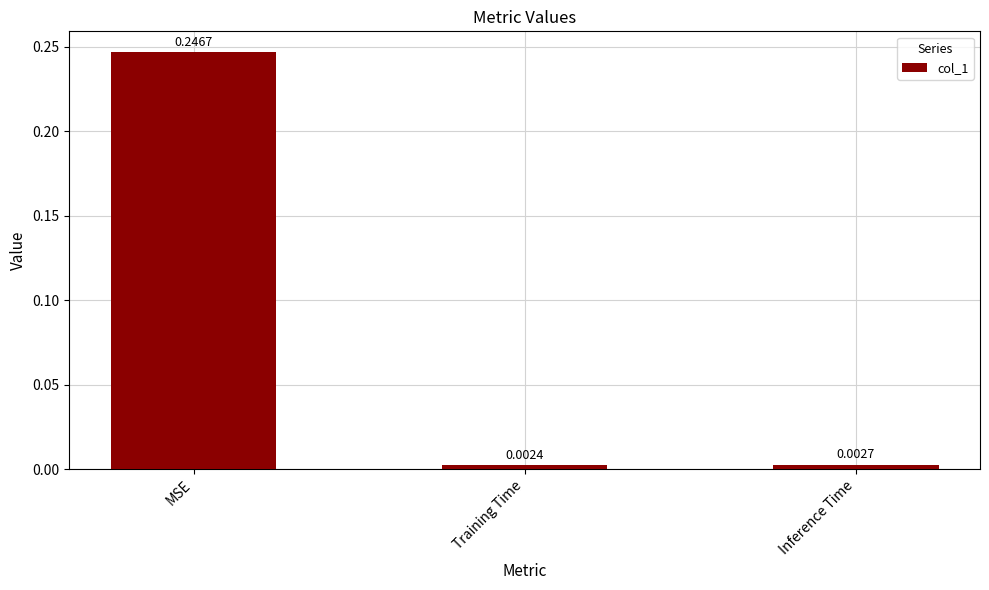

What is the label of the 2nd bar from the right?

Training Time